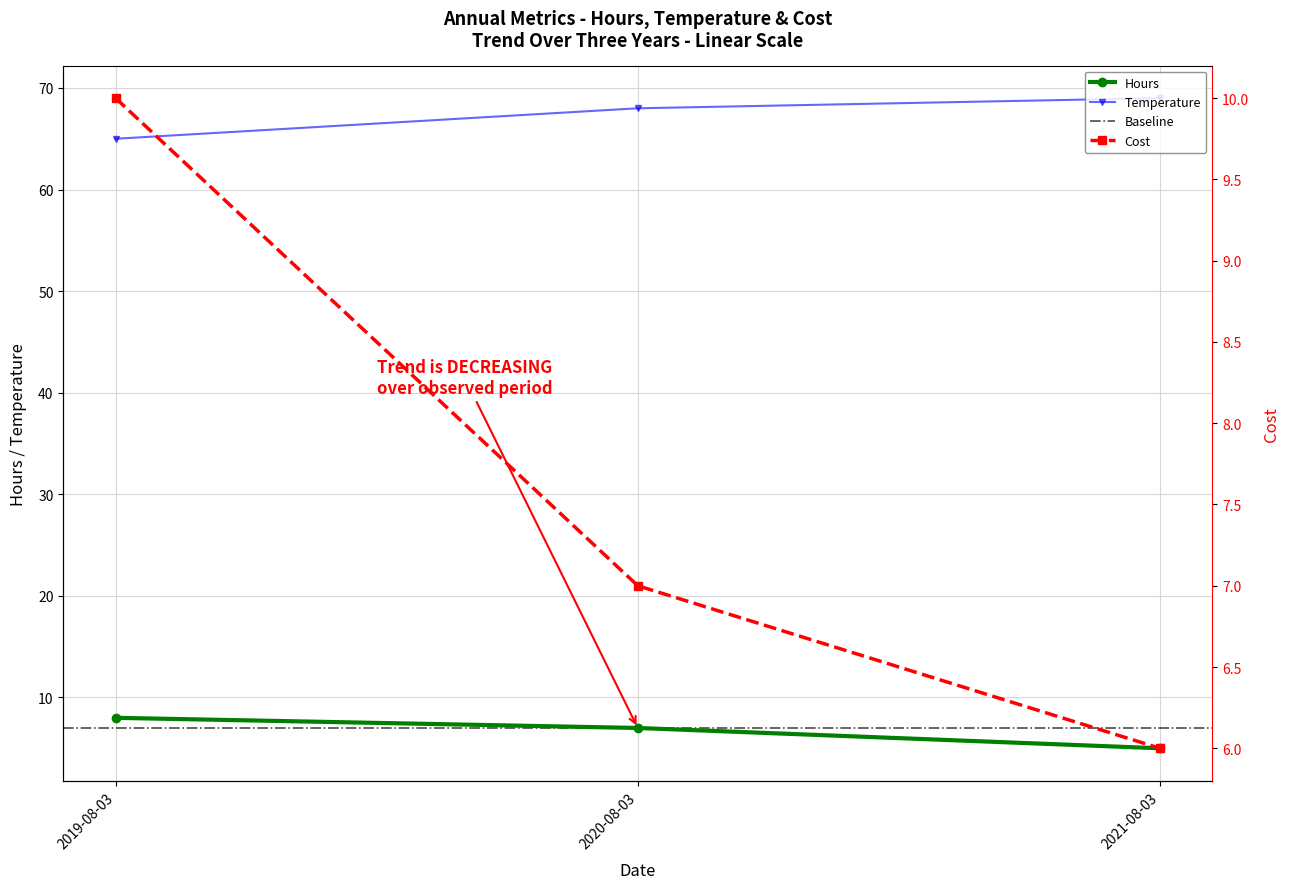

What position from the left is 2019-08-03?

1